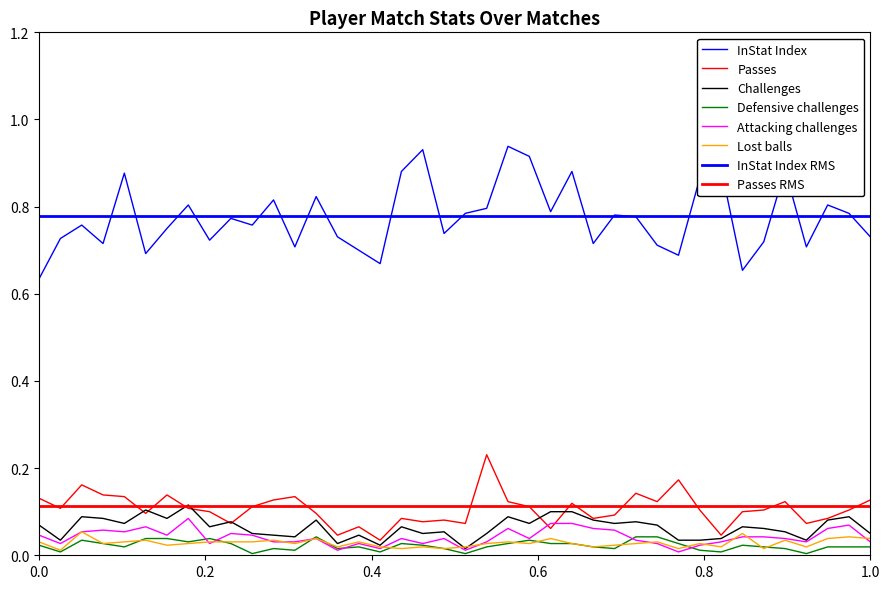

Reading left to right, list all the values displayed in this chart.

InStat Index: 0.6	0.7	0.8	0.7	0.9	0.7	0.8	0.8	0.7	0.8	0.8	0.8	0.7	0.8	0.7	0.7	0.7	0.9	0.9	0.7	0.8	0.8	0.9	0.9	0.8	0.9	0.7	0.8	0.8	0.7	0.7	0.9	0.9	0.7	0.7	0.9	0.7	0.8	0.8	0.7
Passes: 0.1	0.1	0.2	0.1	0.1	0.1	0.1	0.1	0.1	0.1	0.1	0.1	0.1	0.1	0.0	0.1	0.0	0.1	0.1	0.1	0.1	0.2	0.1	0.1	0.1	0.1	0.1	0.1	0.1	0.1	0.2	0.1	0.0	0.1	0.1	0.1	0.1	0.1	0.1	0.1
Challenges: 0.1	0.0	0.1	0.1	0.1	0.1	0.1	0.1	0.1	0.1	0.1	0.0	0.0	0.1	0.0	0.0	0.0	0.1	0.1	0.1	0.0	0.1	0.1	0.1	0.1	0.1	0.1	0.1	0.1	0.1	0.0	0.0	0.0	0.1	0.1	0.1	0.0	0.1	0.1	0.1
Defensive challenges: 0.0	0.0	0.0	0.0	0.0	0.0	0.0	0.0	0.0	0.0	0.0	0.0	0.0	0.0	0.0	0.0	0.0	0.0	0.0	0.0	0.0	0.0	0.0	0.0	0.0	0.0	0.0	0.0	0.0	0.0	0.0	0.0	0.0	0.0	0.0	0.0	0.0	0.0	0.0	0.0
Attacking challenges: 0.0	0.0	0.1	0.1	0.1	0.1	0.0	0.1	0.0	0.1	0.0	0.0	0.0	0.0	0.0	0.0	0.0	0.0	0.0	0.0	0.0	0.0	0.1	0.0	0.1	0.1	0.1	0.1	0.0	0.0	0.0	0.0	0.0	0.0	0.0	0.0	0.0	0.1	0.1	0.0
Lost balls: 0.0	0.0	0.1	0.0	0.0	0.0	0.0	0.0	0.0	0.0	0.0	0.0	0.0	0.0	0.0	0.0	0.0	0.0	0.0	0.0	0.0	0.0	0.0	0.0	0.0	0.0	0.0	0.0	0.0	0.0	0.0	0.0	0.0	0.1	0.0	0.0	0.0	0.0	0.0	0.0